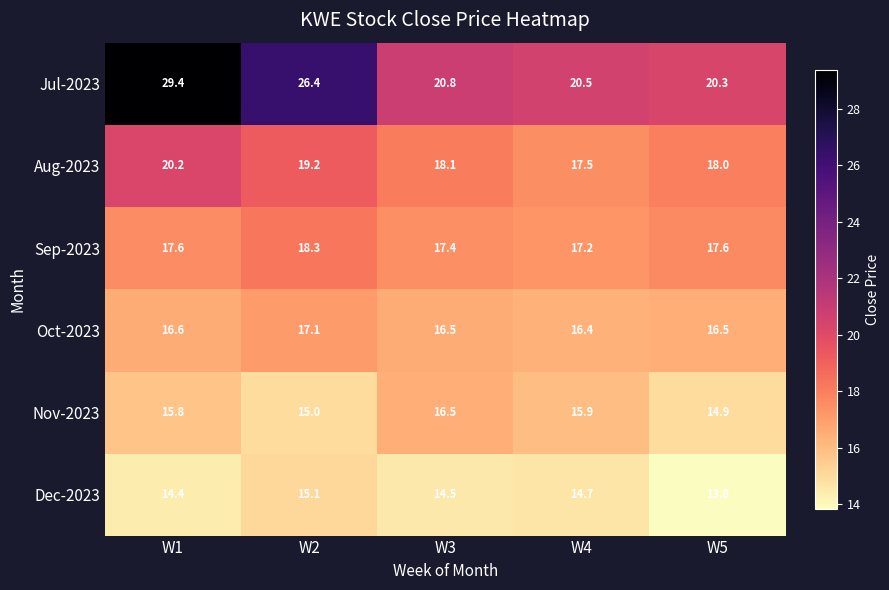

What is the approximate value of Oct-2023 at W4?

16.4